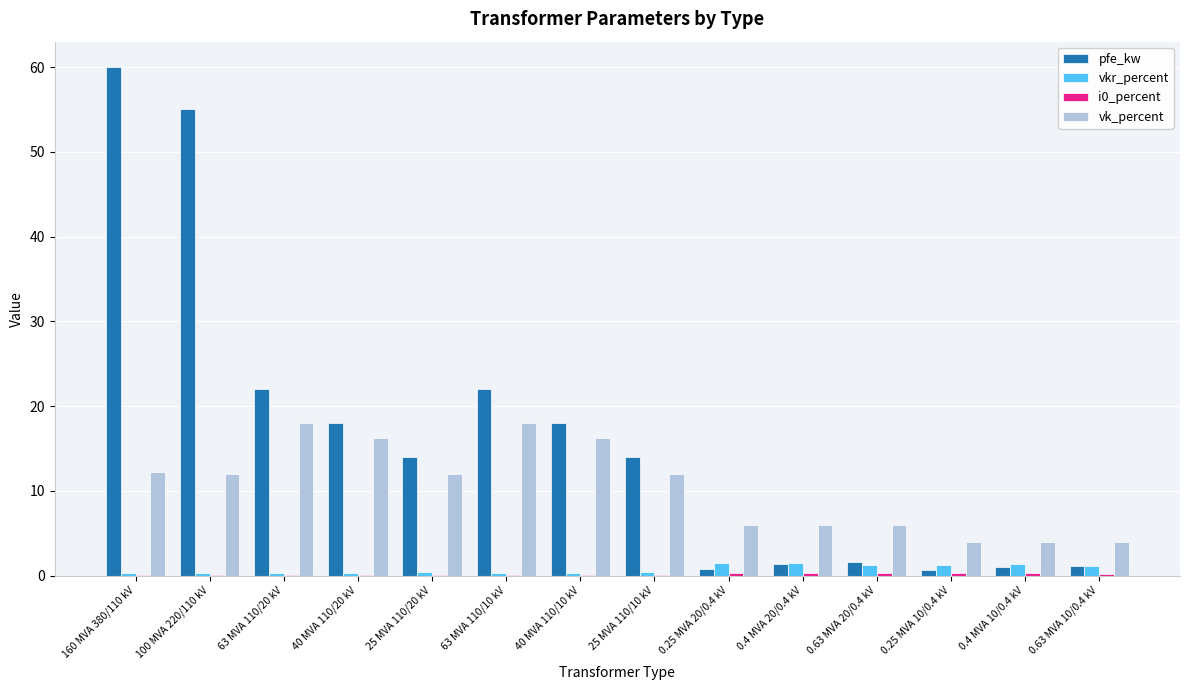

How many groups of bars are there?

14